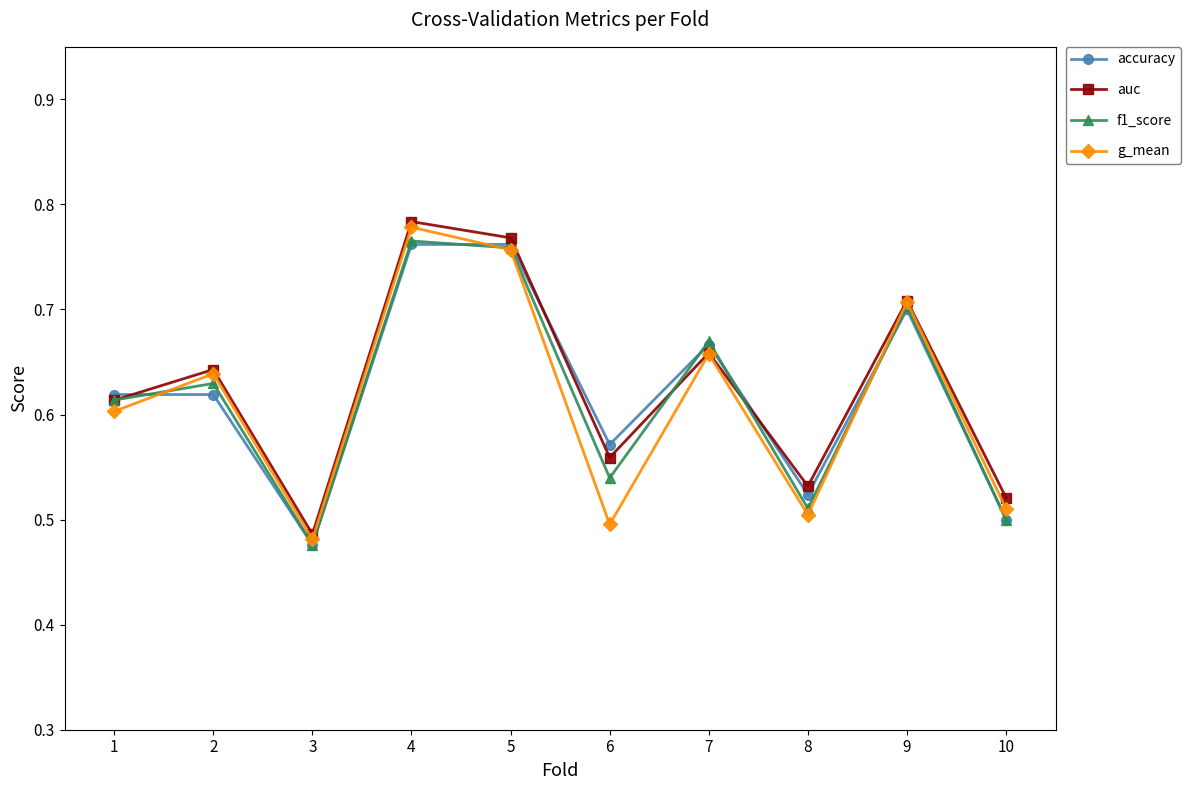

At which category does the chart reach its peak across all series?

4